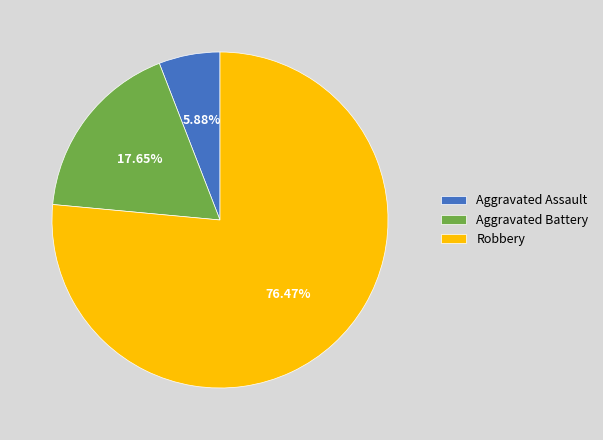

To the nearest percent, what portion does Aggravated Battery represent?

18%